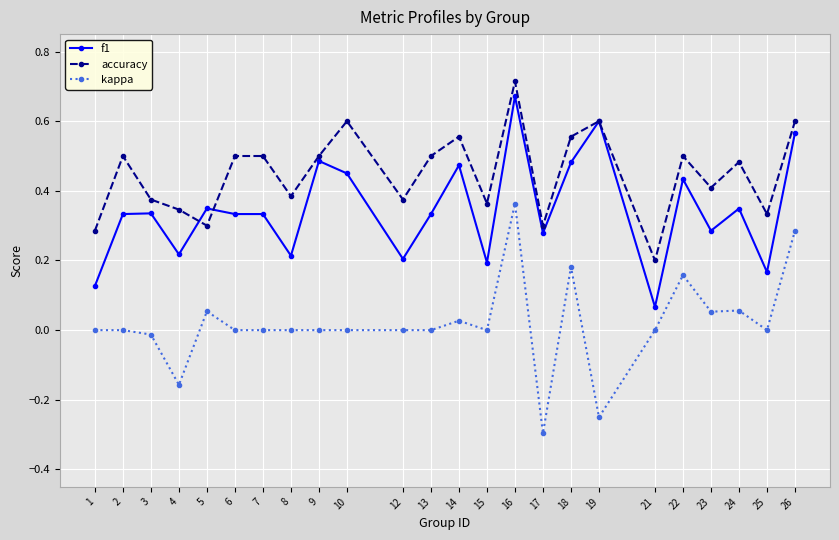

Is the value of kappa at 9 greater than the value of accuracy at 6?

No